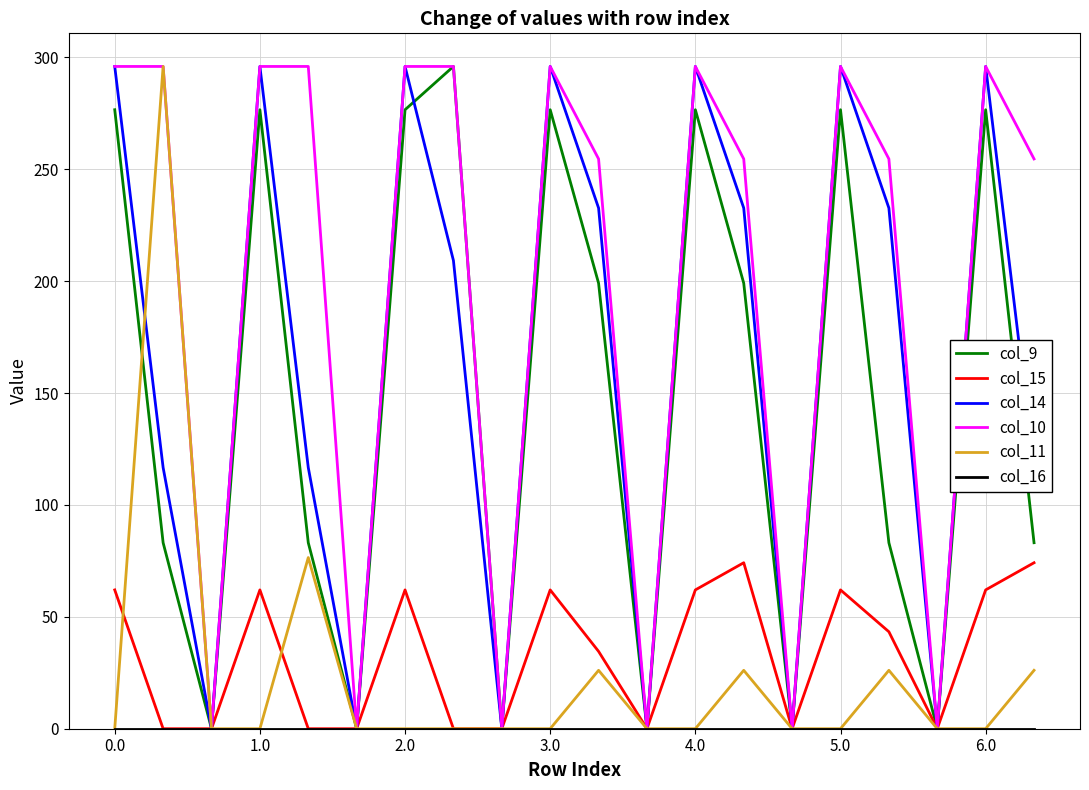

Is this an area chart (filled region under the line)?

No